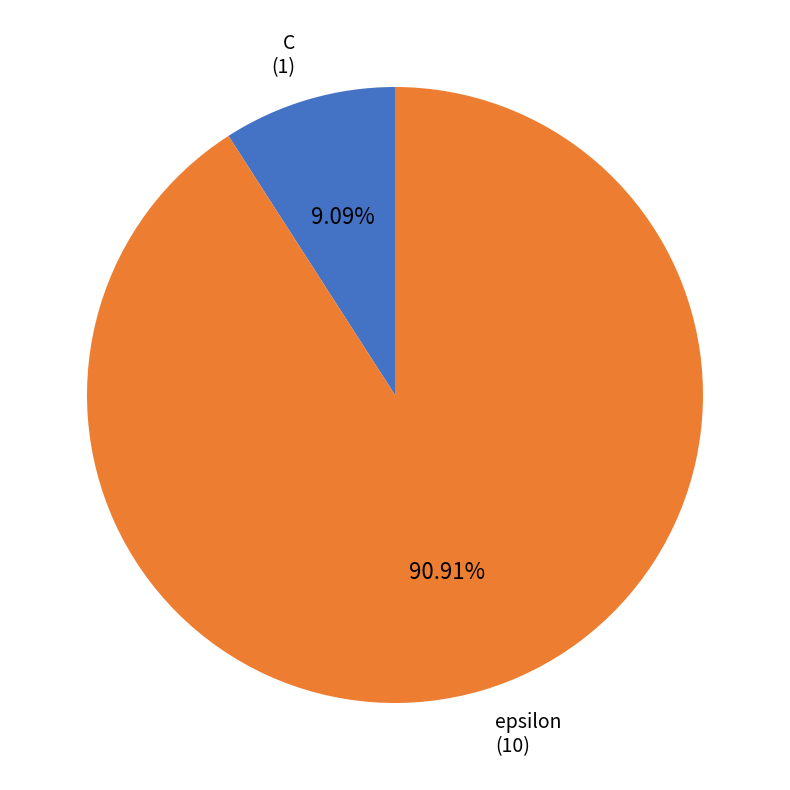

What is the majority slice?

epsilon